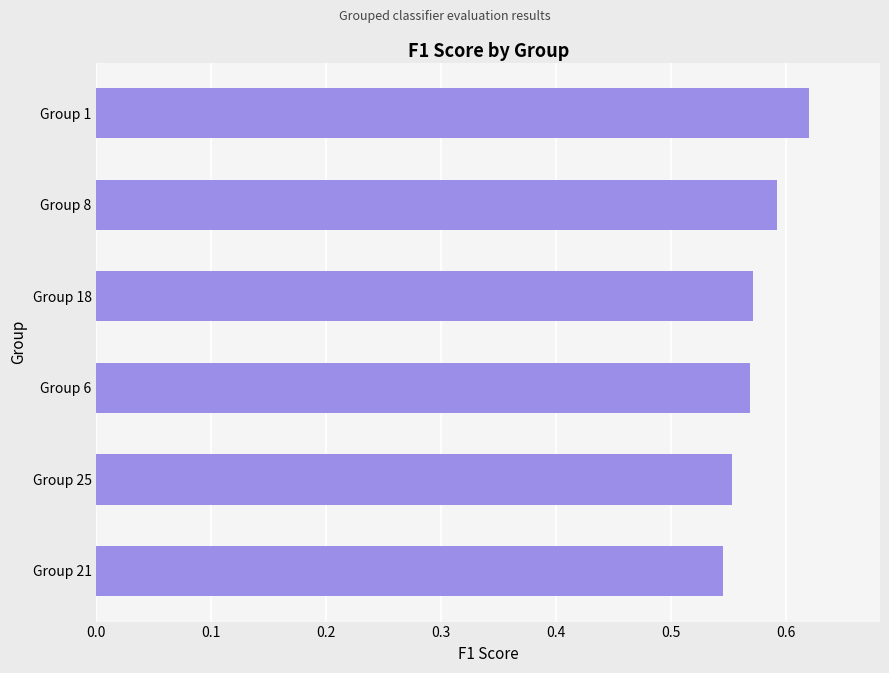

Count the values in the range 0 to 1.

6